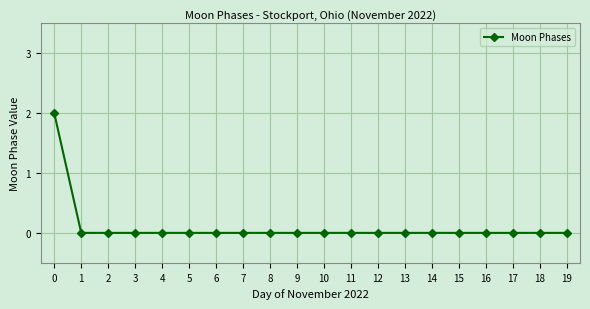

Is it true that the value at 13 is 0?

True